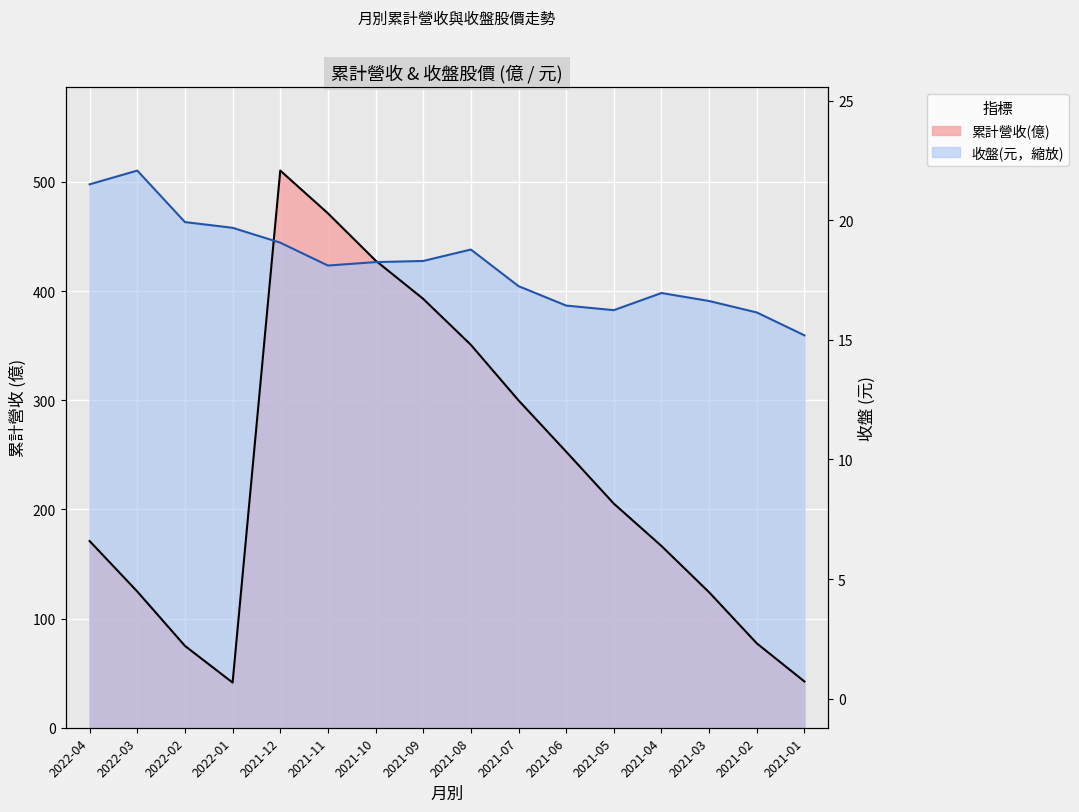

Is it true that 累計營收(億) equals 428.0 at 2021-10?

True